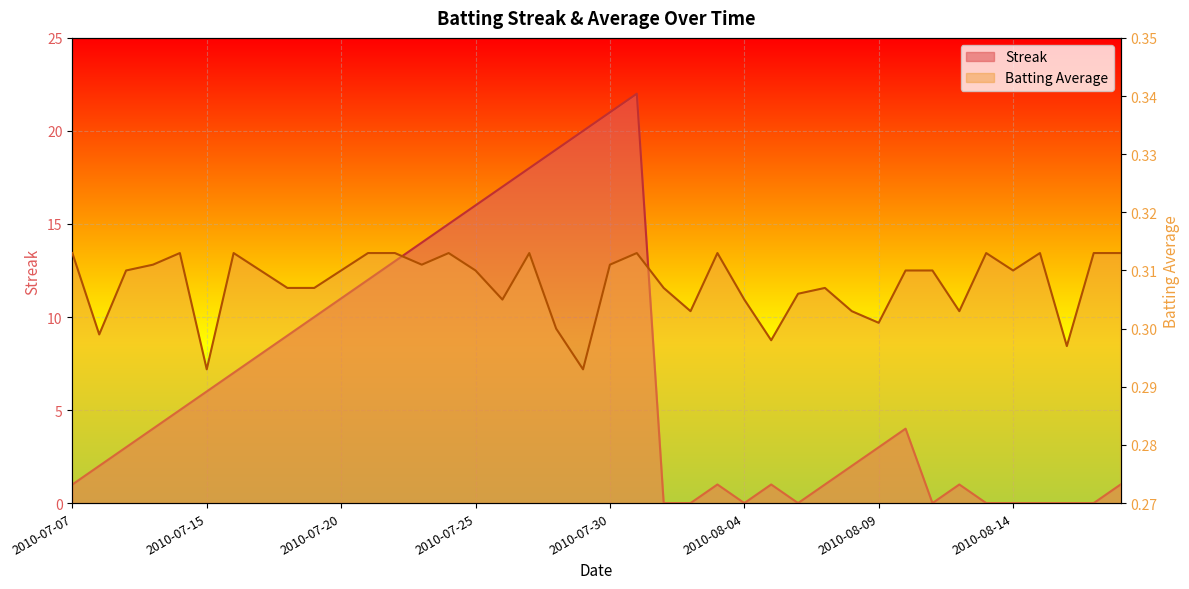

At which label does Streak reach its peak?

2010-07-31